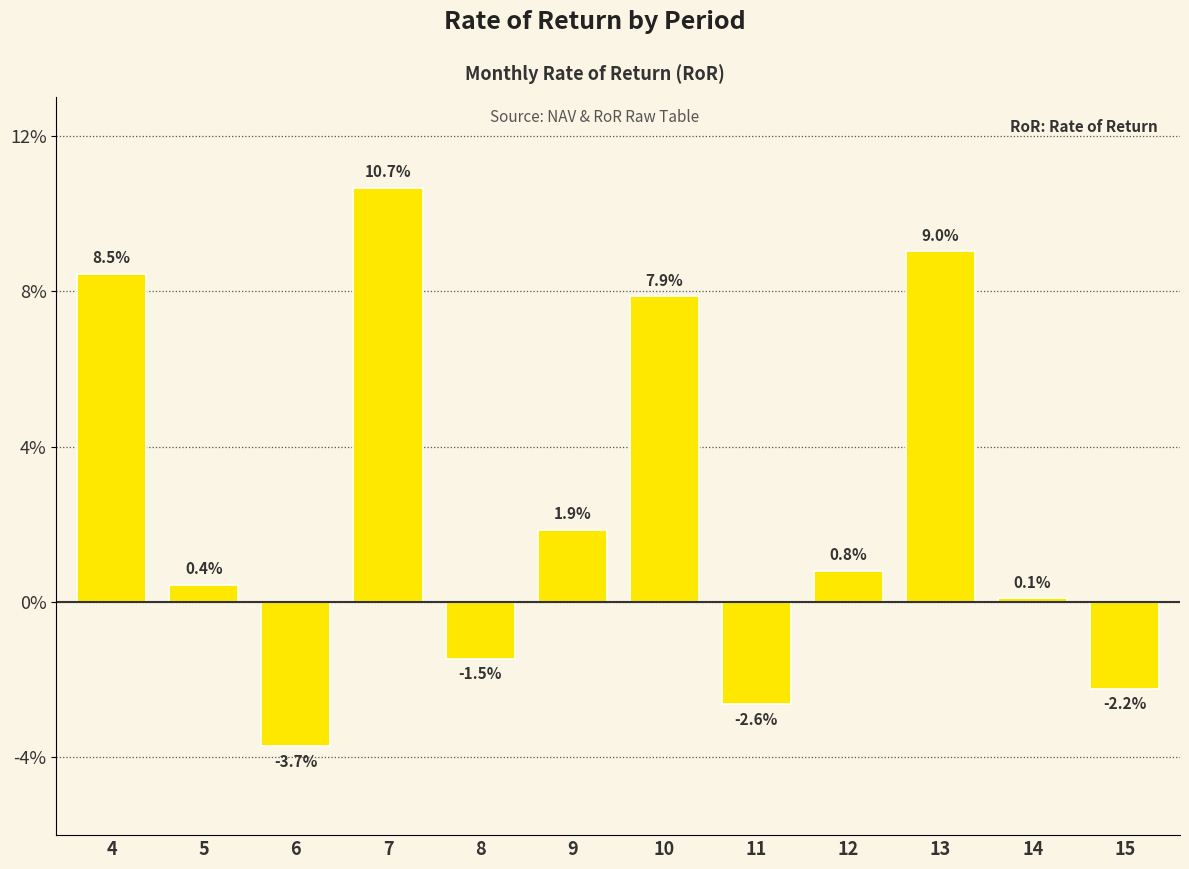

List the labels in order of value, smallest first.

6, 11, 15, 8, 14, 5, 12, 9, 10, 4, 13, 7